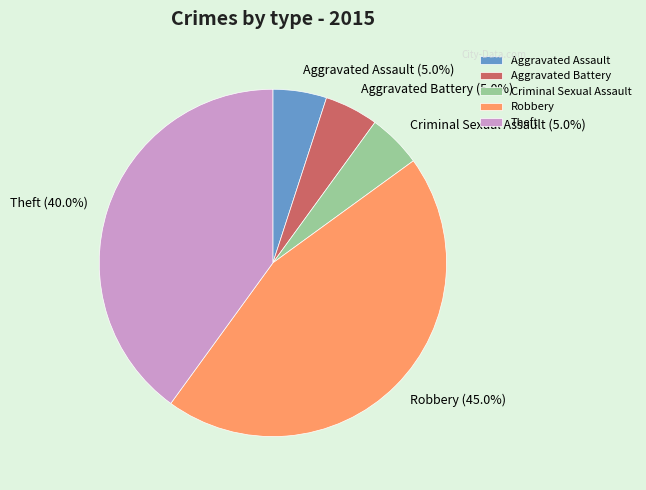

Does Robbery (45.0%) represent more than half of the total?

No